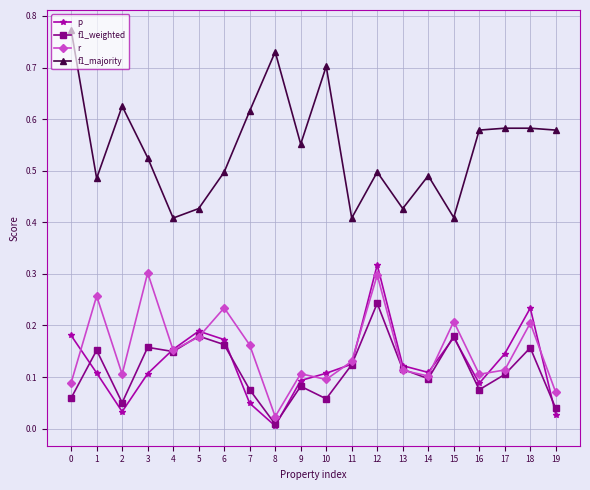

What are all the series names shown in the legend?

p, f1_weighted, r, f1_majority